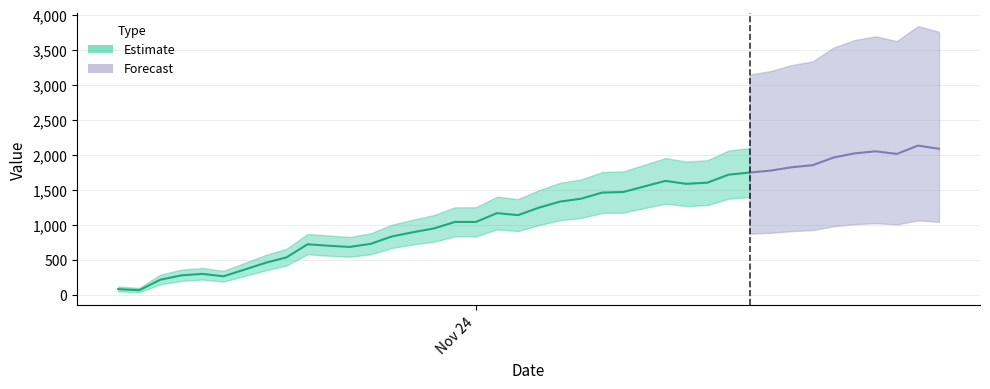

Which series has the largest total across all categories?

Estimate